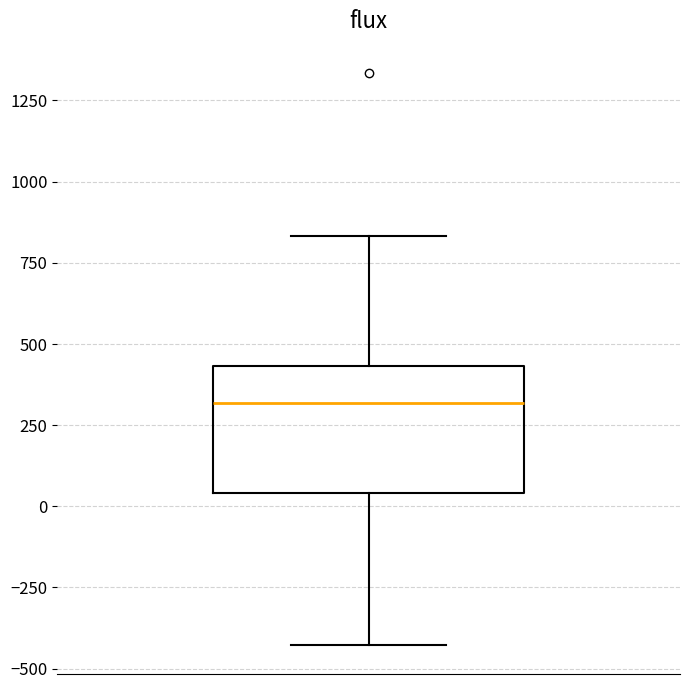

Transcribe this box plot: give where the median line is, the range the box spans, and where the two whiskers end, as read against the y-axis. The values are not printed on the chart, so give them approximately, as read against the axis.

median 300, box 50 to 450, whiskers -450 to 850